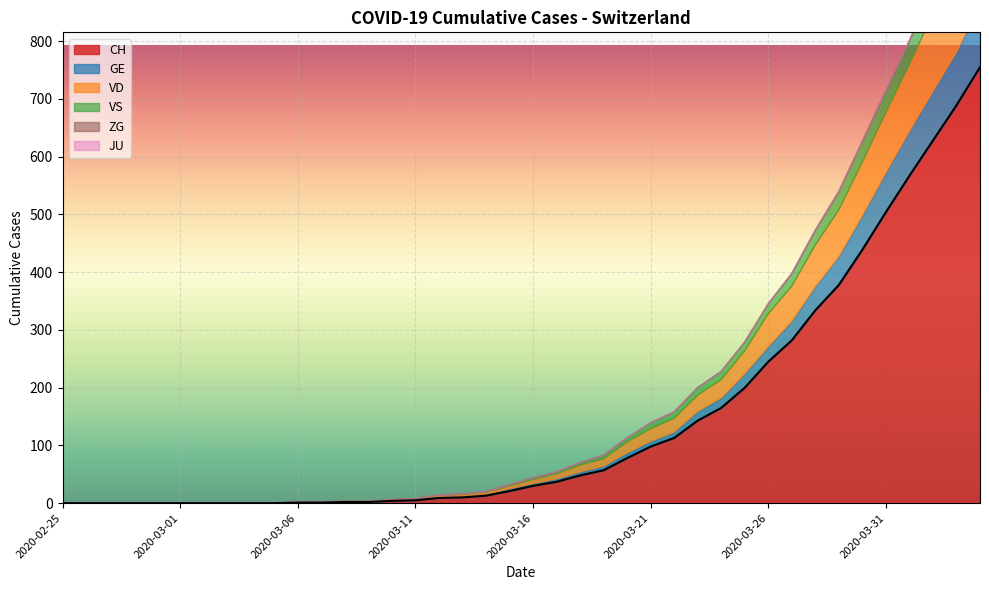

What is the total value across all series at 2020-03-22?

158